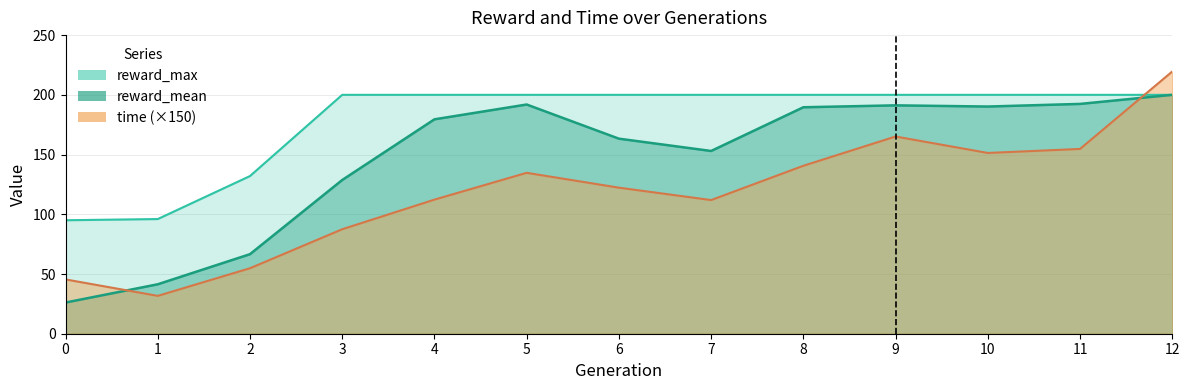

The value of time at 5 is 134.7. True or false?

True